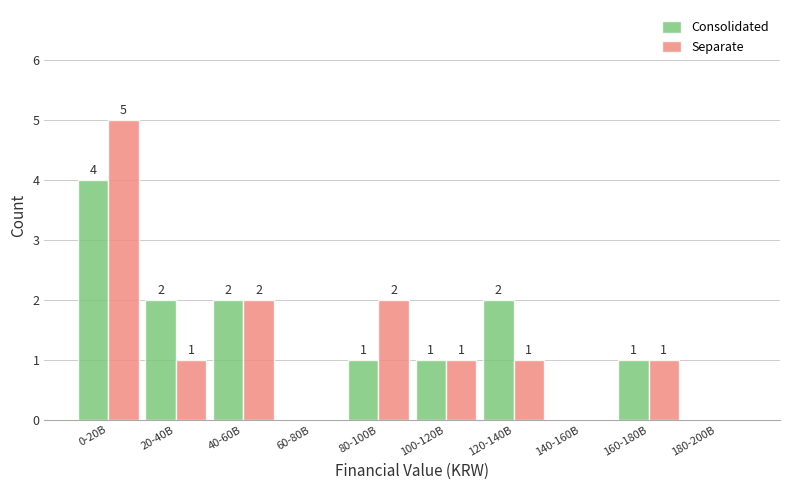

Reading left to right, what are all the values shown in this chart?

Consolidated: 0-20B=4	20-40B=2	40-60B=2	60-80B=0	80-100B=1	100-120B=1	120-140B=2	140-160B=0	160-180B=1	180-200B=0
Separate: 0-20B=5	20-40B=1	40-60B=2	60-80B=0	80-100B=2	100-120B=1	120-140B=1	140-160B=0	160-180B=1	180-200B=0